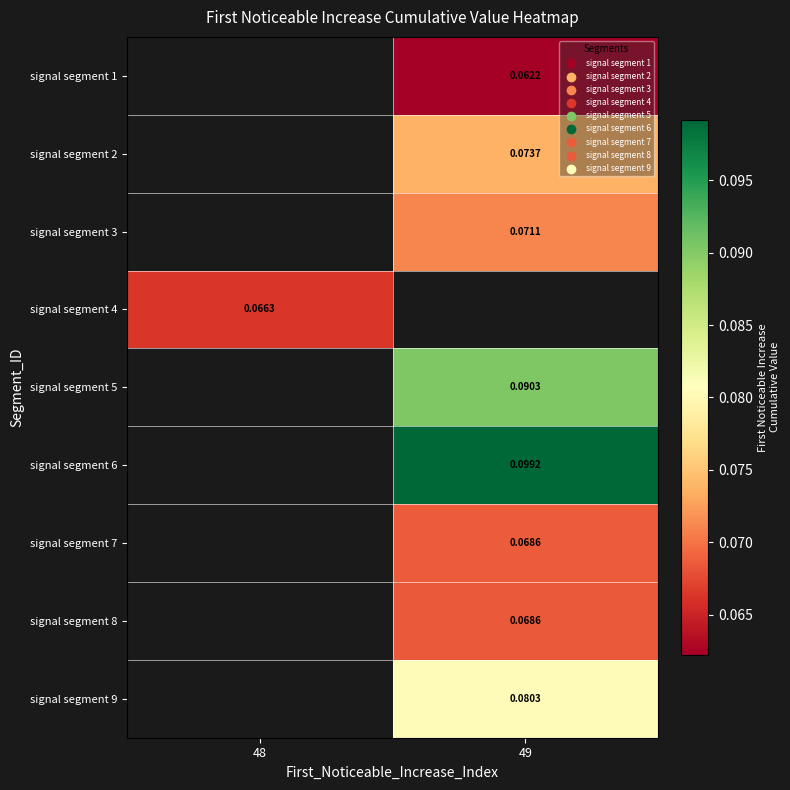

What is the maximum value shown in the chart?

0.1